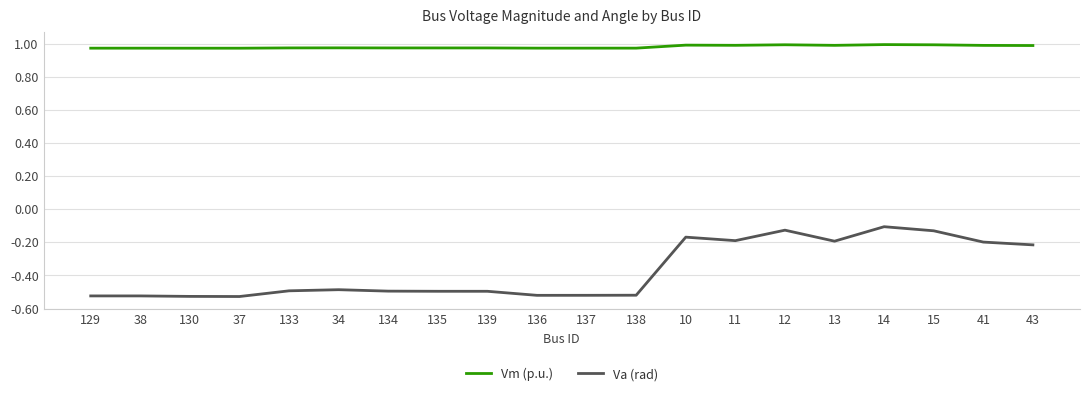

The Va (rad) series shows -0.5 at 129. True or false?

True